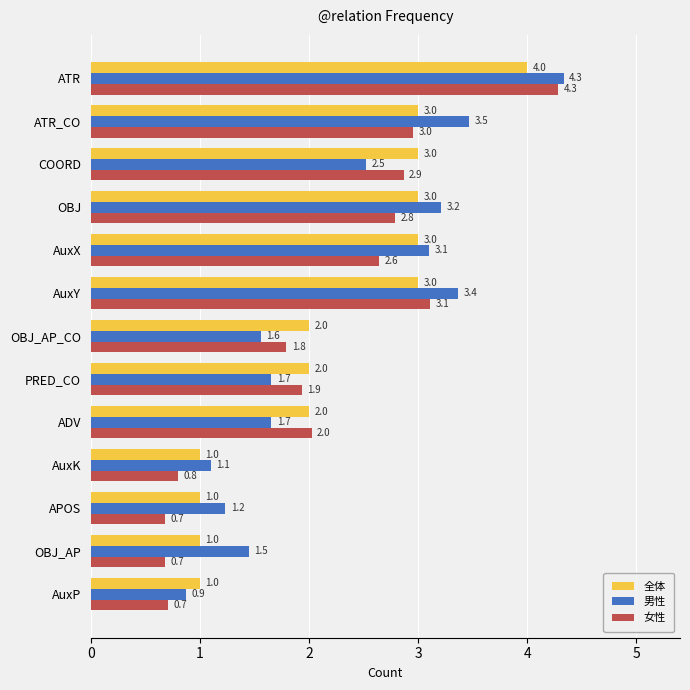

What is the average value of the 男性 series?

2.3